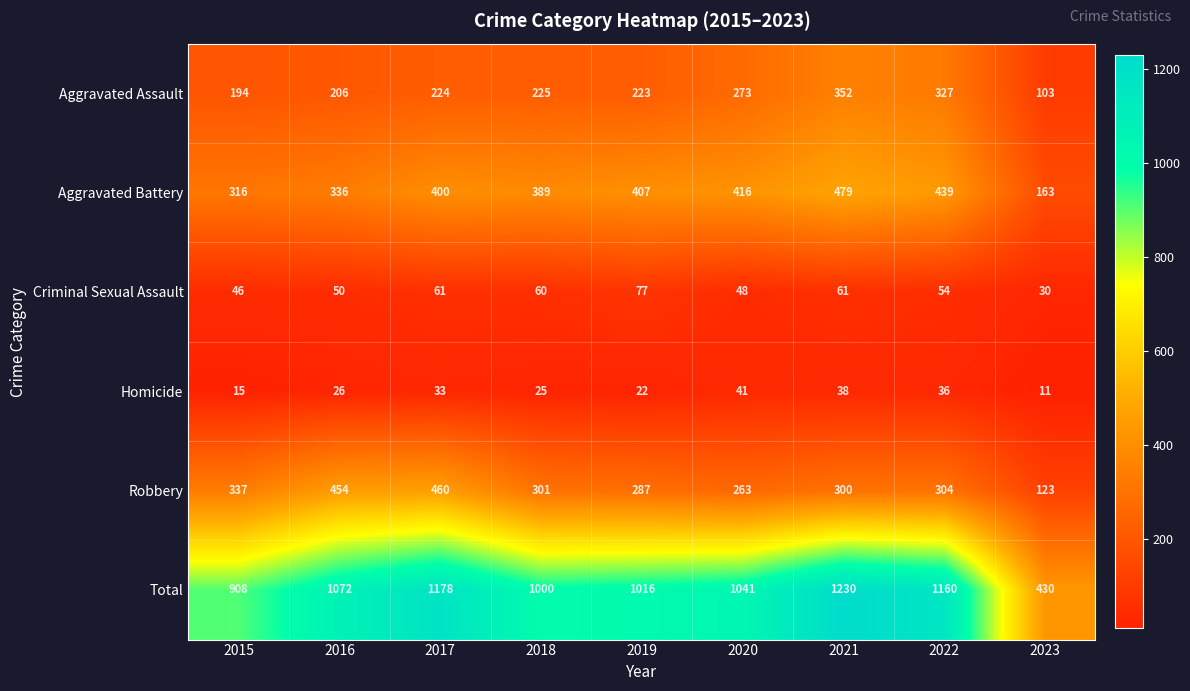

Is it true that Aggravated Assault equals 206 at 2016?

True